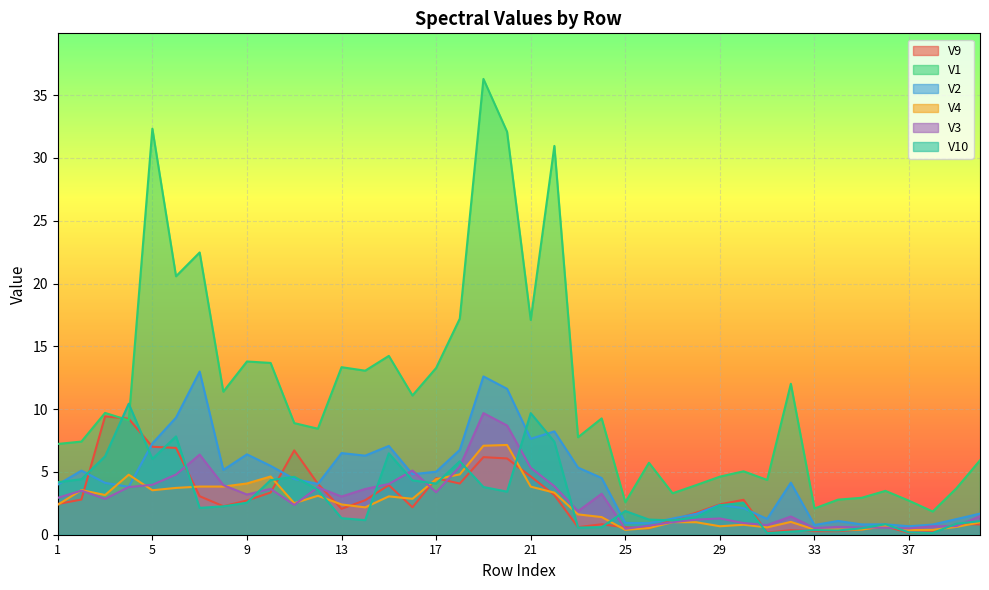

What is the sum of all V9 values?

114.5